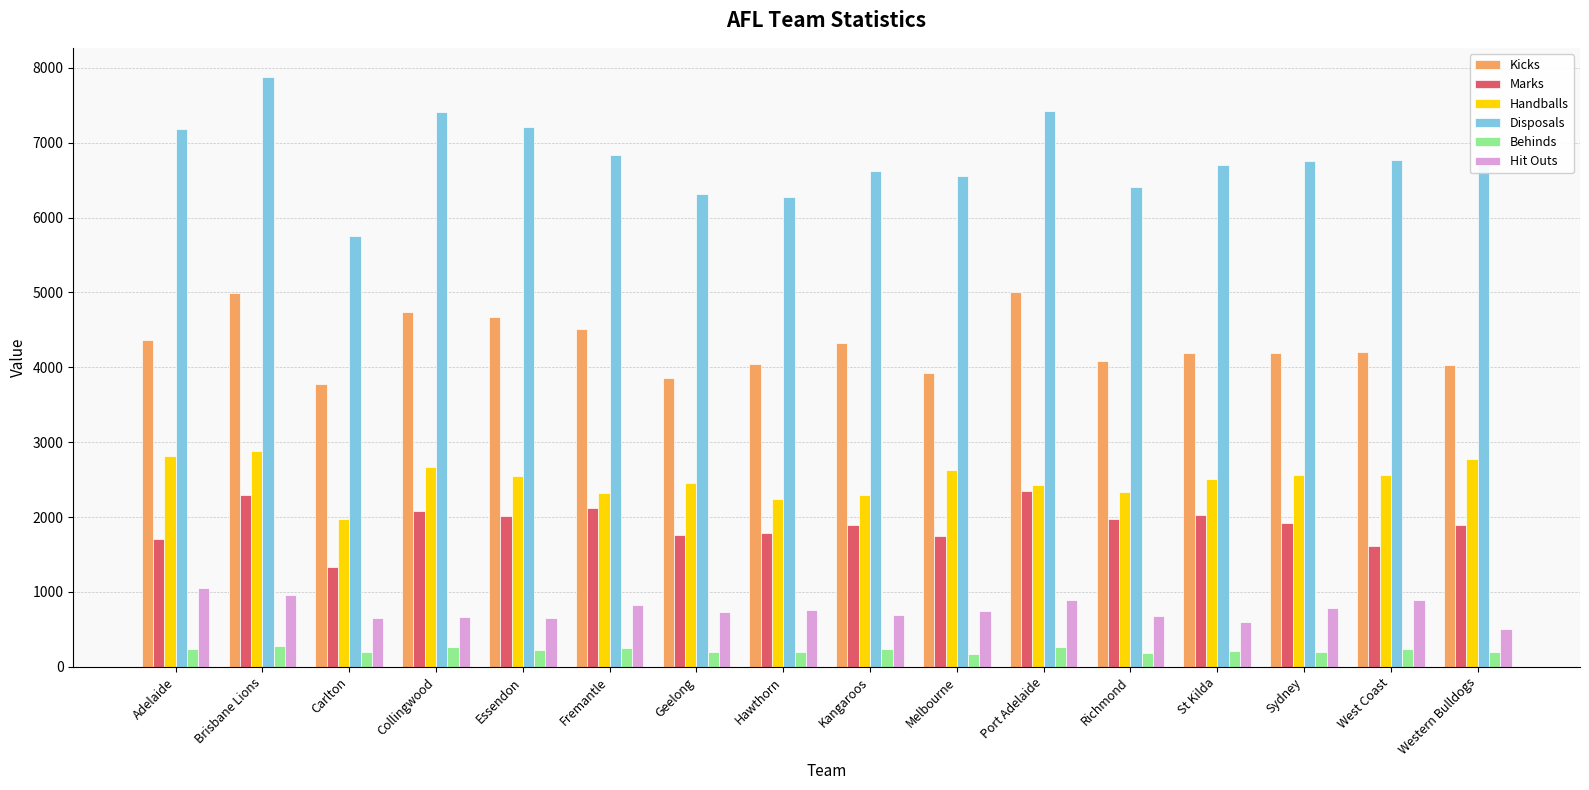

How many bars are there in total?

96